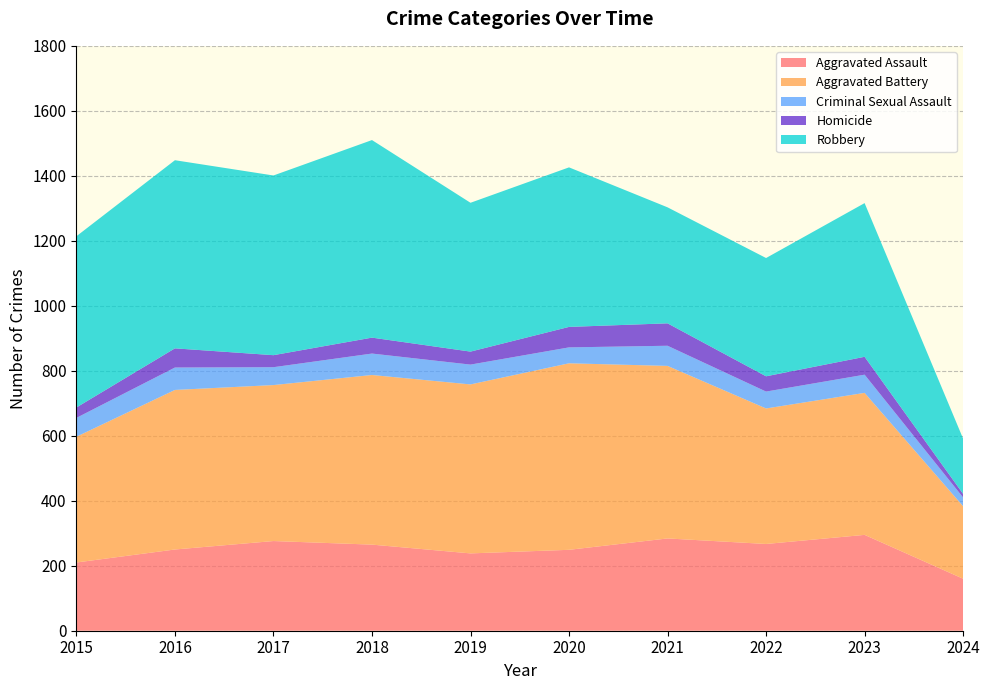

Reading left to right, extract all data points from this chart.

Aggravated Assault: 2015=210	2016=250	2017=276	2018=265	2019=238	2020=249	2021=284	2022=267	2023=295	2024=160
Aggravated Battery: 2015=387	2016=491	2017=480	2018=522	2019=520	2020=574	2021=531	2022=417	2023=437	2024=223
Criminal Sexual Assault: 2015=58	2016=69	2017=55	2018=66	2019=61	2020=49	2021=62	2022=52	2023=56	2024=27
Homicide: 2015=32	2016=59	2017=37	2018=49	2019=40	2020=63	2021=69	2022=47	2023=55	2024=11
Robbery: 2015=527	2016=579	2017=553	2018=608	2019=458	2020=491	2021=357	2022=364	2023=473	2024=170